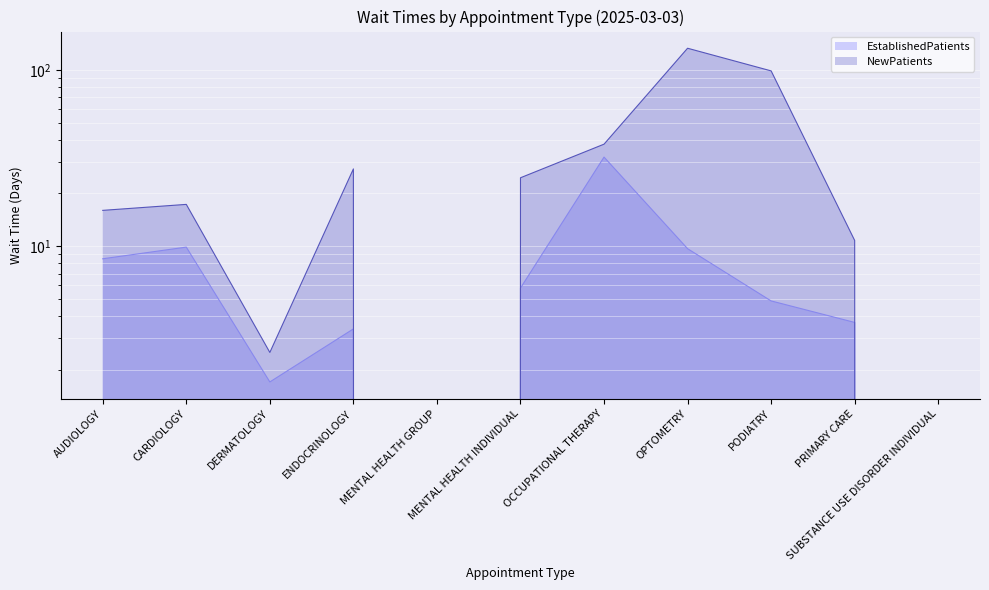

What is the difference between the maximum and minimum values in the NewPatients series?

133.1